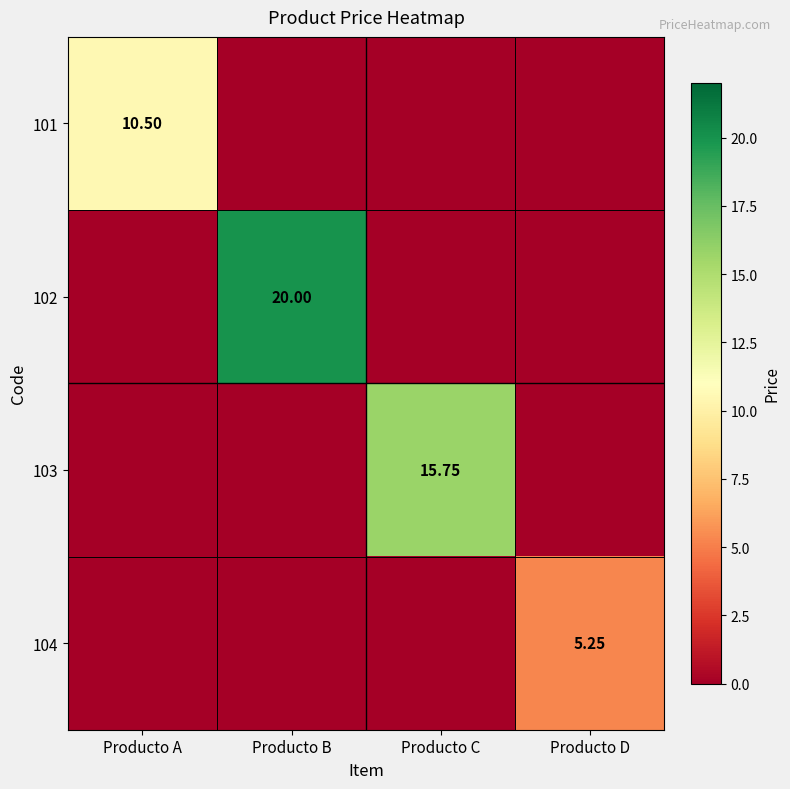

How many data points in 104 are above 0?

1